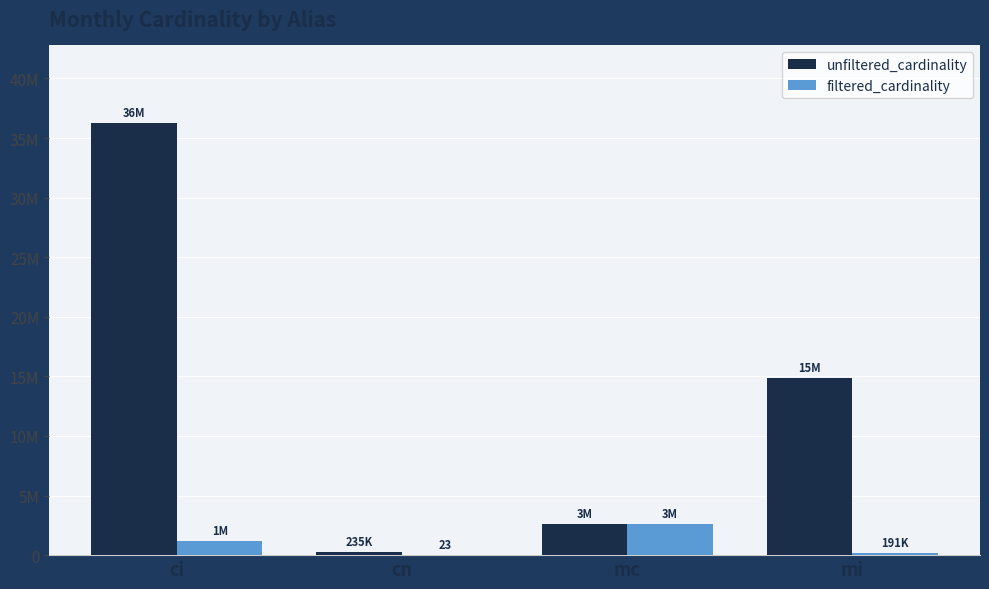

What is the greatest value displayed?

36244344